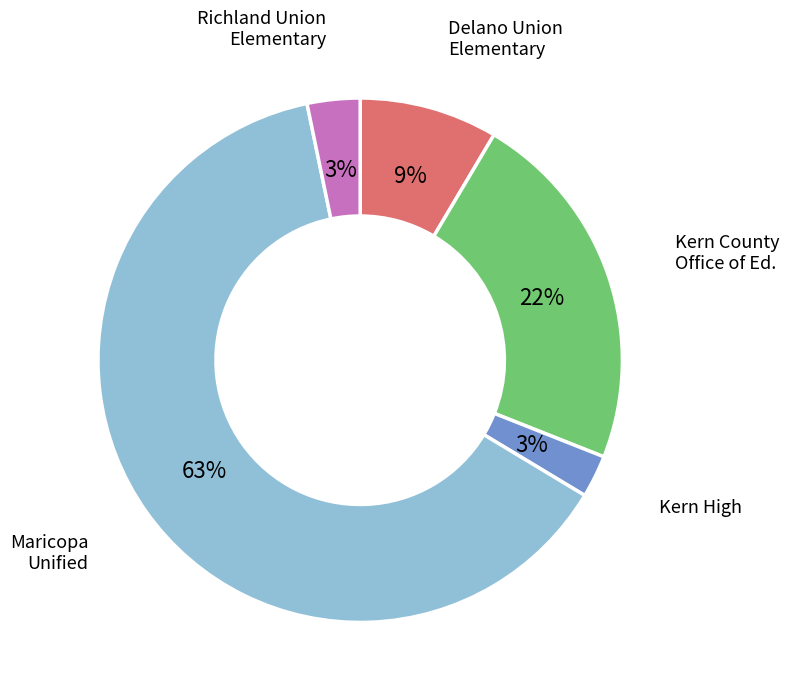

To the nearest percent, what is the average slice percentage?

20%